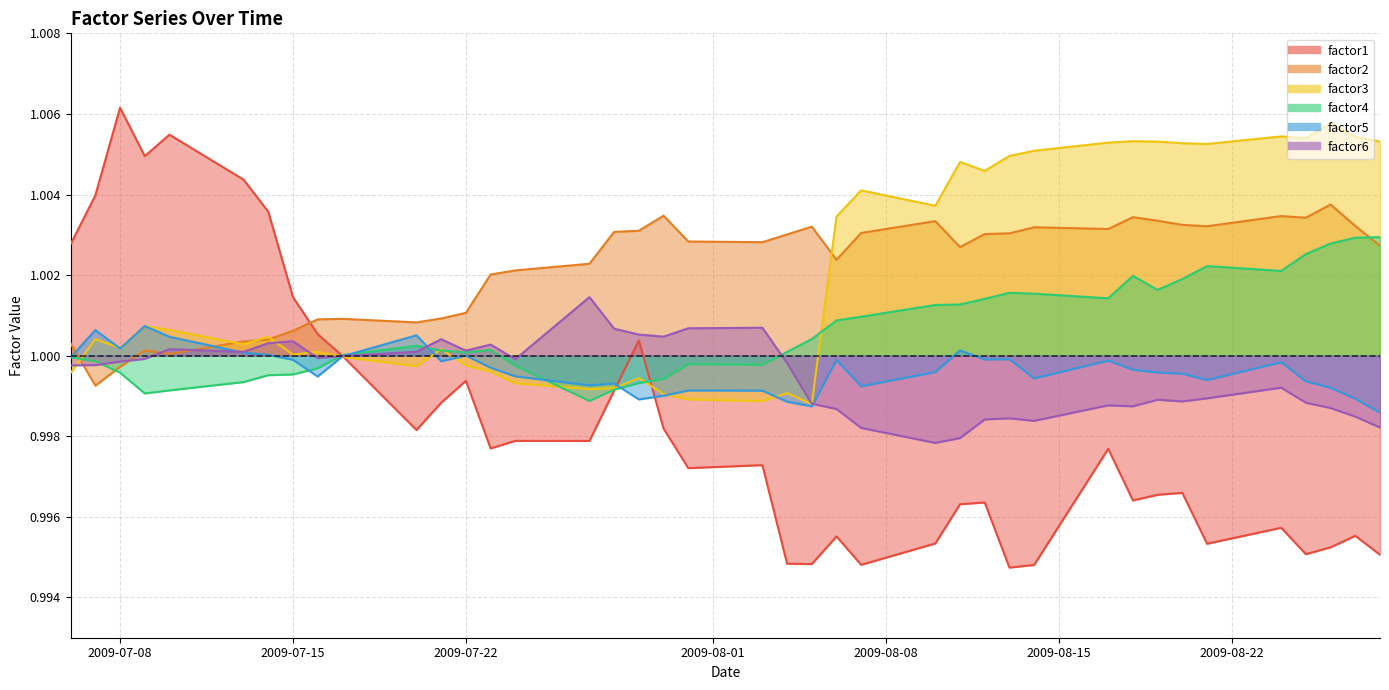

Reading right to left, what are all the values shown in this chart?

factor1: 1.0	1.0	1.0	1.0	1.0	1.0	1.0	1.0	1.0	1.0	1.0	1.0	1.0	1.0	1.0	1.0	1.0	1.0	1.0	1.0	1.0	1.0	1.0	1.0	1.0	1.0	1.0	1.0	1.0	1.0	1.0	1.0	1.0	1.0	1.0	1.0	1.0	1.0	1.0	1.0
factor2: 1.0	1.0	1.0	1.0	1.0	1.0	1.0	1.0	1.0	1.0	1.0	1.0	1.0	1.0	1.0	1.0	1.0	1.0	1.0	1.0	1.0	1.0	1.0	1.0	1.0	1.0	1.0	1.0	1.0	1.0	1.0	1.0	1.0	1.0	1.0	1.0	1.0	1.0	1.0	1.0
factor3: 1.0	1.0	1.0	1.0	1.0	1.0	1.0	1.0	1.0	1.0	1.0	1.0	1.0	1.0	1.0	1.0	1.0	1.0	1.0	1.0	1.0	1.0	1.0	1.0	1.0	1.0	1.0	1.0	1.0	1.0	1.0	1.0	1.0	1.0	1.0	1.0	1.0	1.0	1.0	1.0
factor4: 1.0	1.0	1.0	1.0	1.0	1.0	1.0	1.0	1.0	1.0	1.0	1.0	1.0	1.0	1.0	1.0	1.0	1.0	1.0	1.0	1.0	1.0	1.0	1.0	1.0	1.0	1.0	1.0	1.0	1.0	1.0	1.0	1.0	1.0	1.0	1.0	1.0	1.0	1.0	1.0
factor5: 1.0	1.0	1.0	1.0	1.0	1.0	1.0	1.0	1.0	1.0	1.0	1.0	1.0	1.0	1.0	1.0	1.0	1.0	1.0	1.0	1.0	1.0	1.0	1.0	1.0	1.0	1.0	1.0	1.0	1.0	1.0	1.0	1.0	1.0	1.0	1.0	1.0	1.0	1.0	1.0
factor6: 1.0	1.0	1.0	1.0	1.0	1.0	1.0	1.0	1.0	1.0	1.0	1.0	1.0	1.0	1.0	1.0	1.0	1.0	1.0	1.0	1.0	1.0	1.0	1.0	1.0	1.0	1.0	1.0	1.0	1.0	1.0	1.0	1.0	1.0	1.0	1.0	1.0	1.0	1.0	1.0